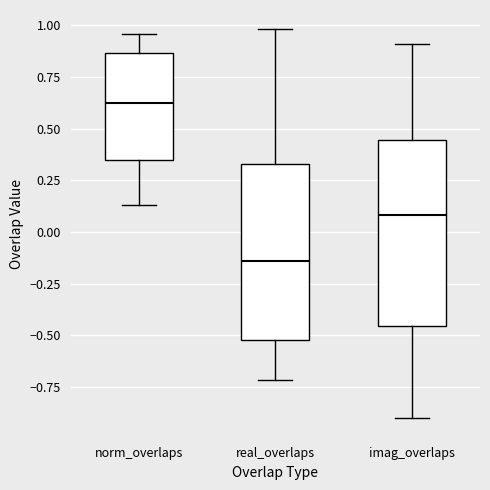

Reading left to right, read every box against the y-axis: the position of its median line, the range the box covers, and the ends of its whiskers. The values are not printed on the chart, so give them approximately, as read against the axis.

norm_overlaps: median 0.65, box 0.35 to 0.85, whiskers 0.15 to 0.95
real_overlaps: median -0.15, box -0.50 to 0.35, whiskers -0.70 to 1.00
imag_overlaps: median 0.10, box -0.45 to 0.45, whiskers -0.90 to 0.90